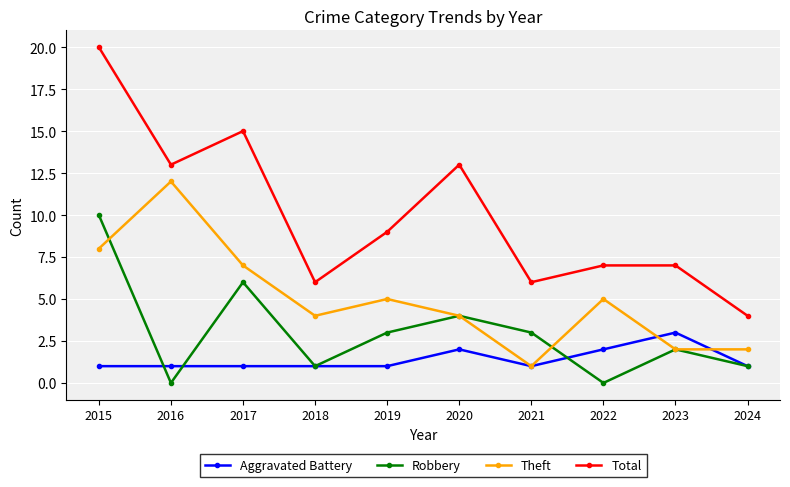

Where is the first local maximum for Theft?

2016